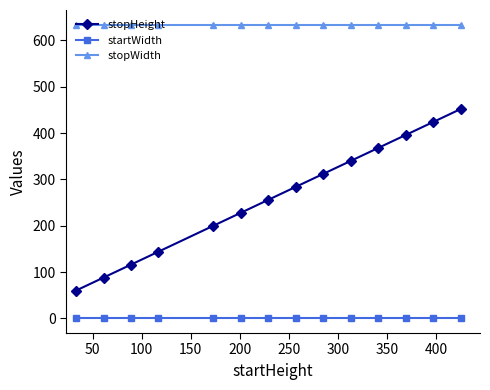

What is the value of the stopHeight point at the 12th from the left?

396